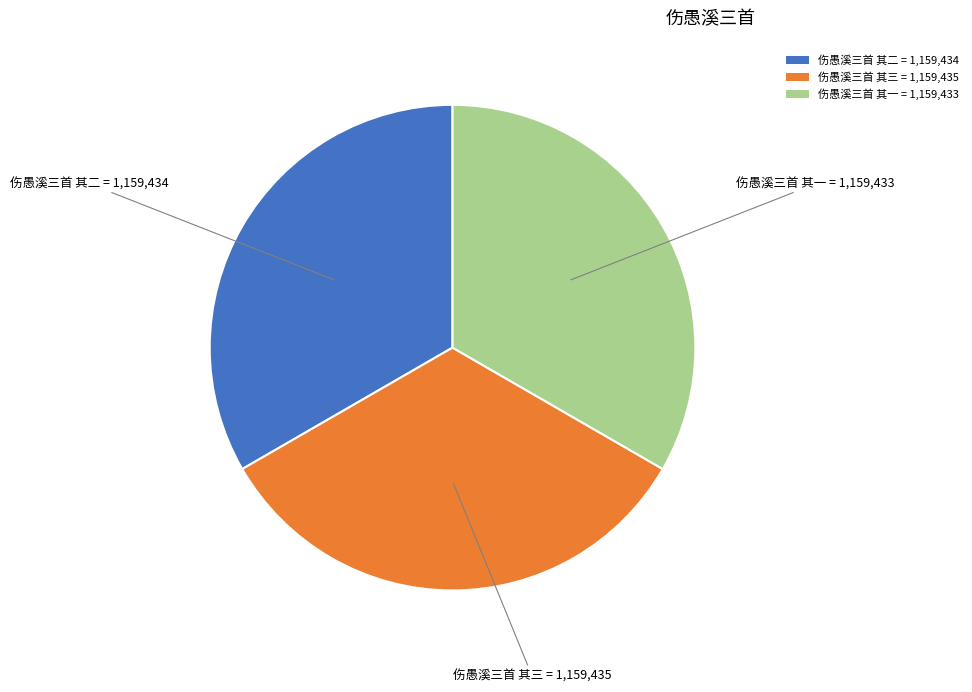

Is it true that 伤愚溪三首 其一 is 33% of the pie?

True